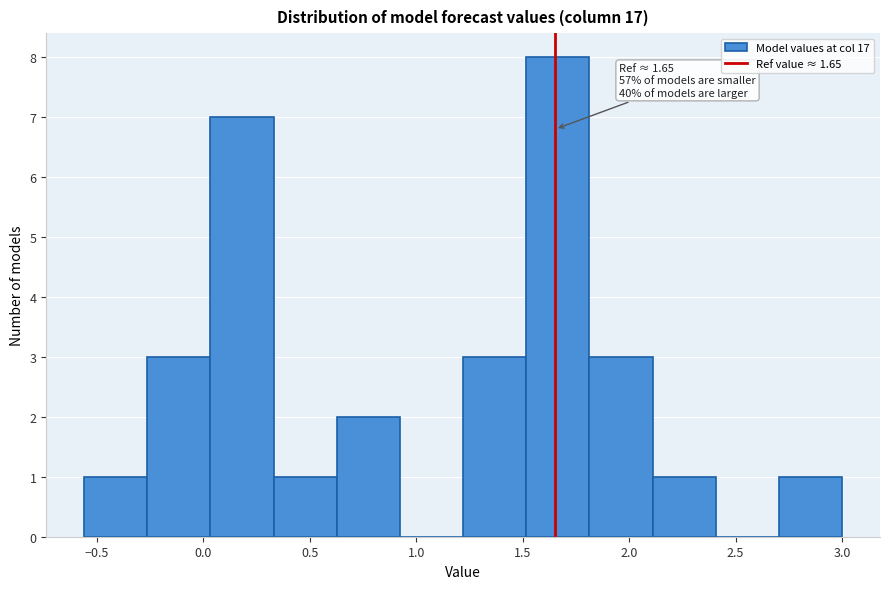

Over which range of the x-axis is the bar tallest?

1.50 to 1.80